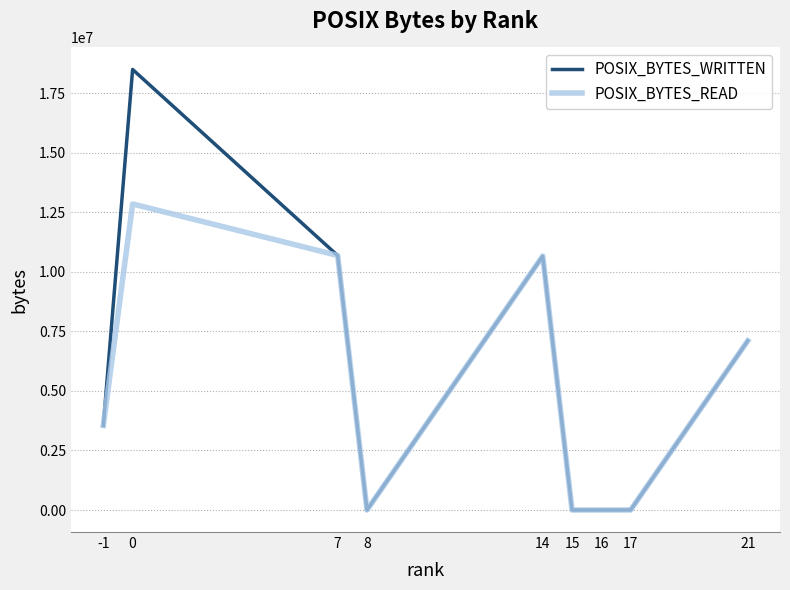

Which series has the widest spread of values?

POSIX_BYTES_WRITTEN